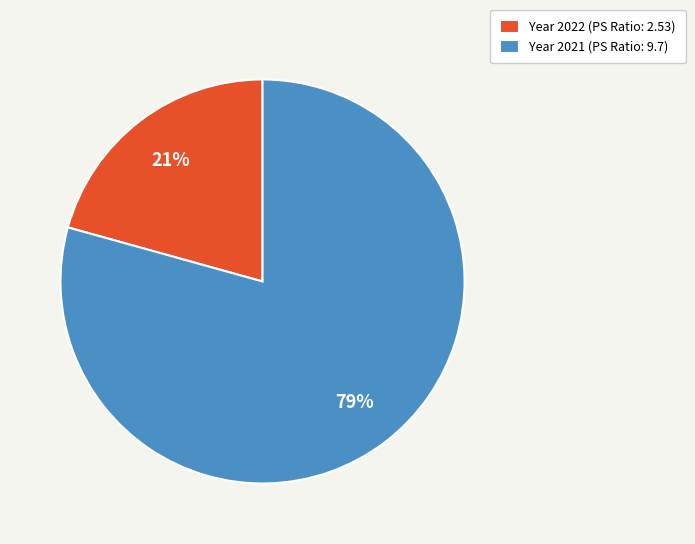

How many slices are in this pie chart?

2